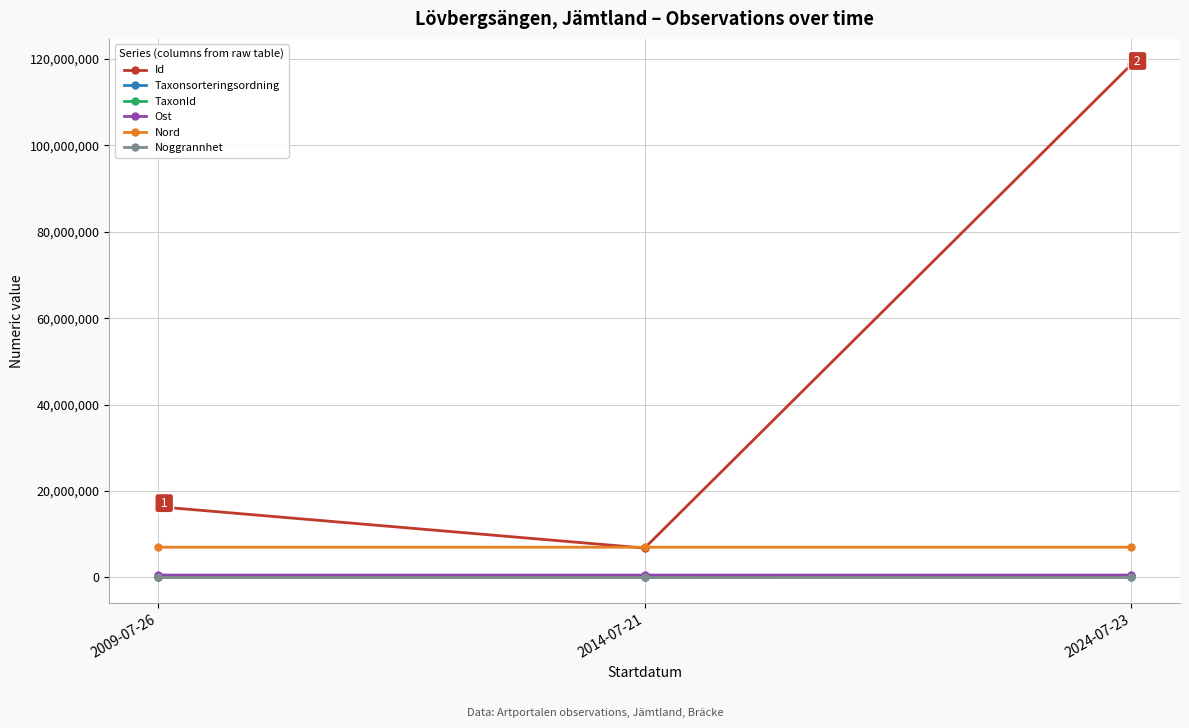

List the labels in order of Id value, smallest first.

2014-07-21, 2009-07-26, 2024-07-23